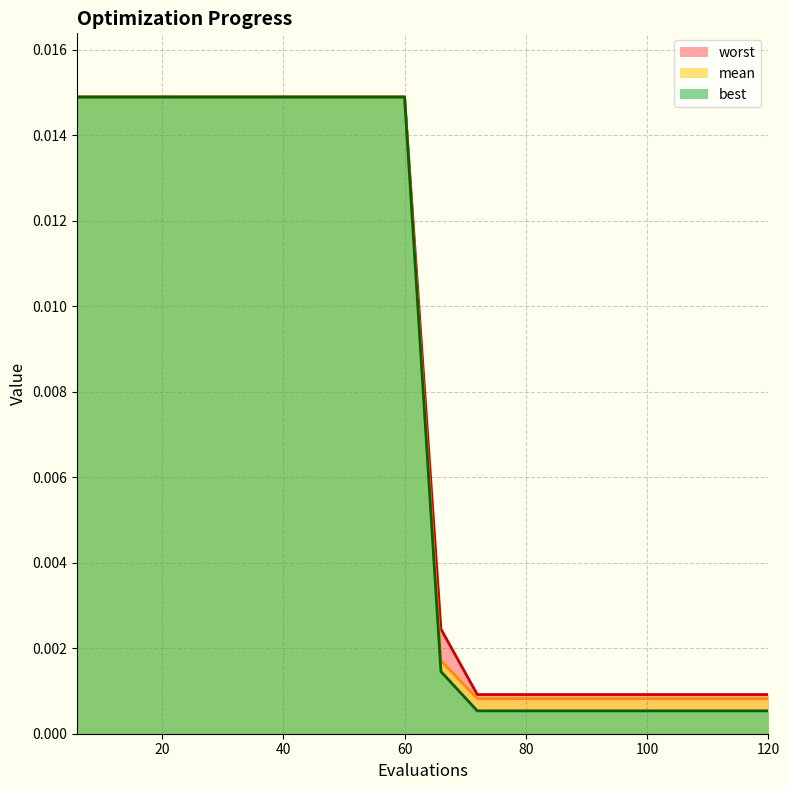

True or false: worst_line and mean_line cross at least once.

False